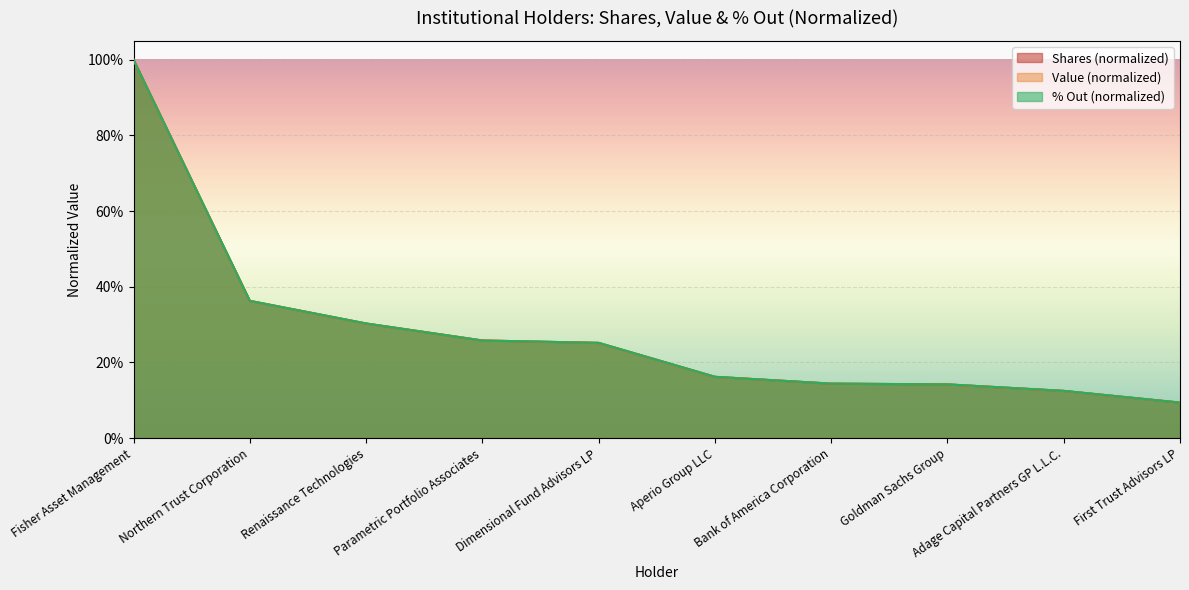

True or false: Fisher Asset Management, LLC has more than 0 points higher than both neighbors.

False